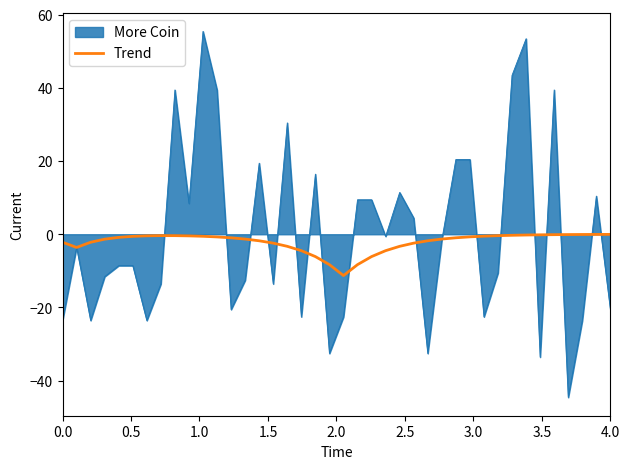

Which series has the largest range (max minus min)?

More Coin